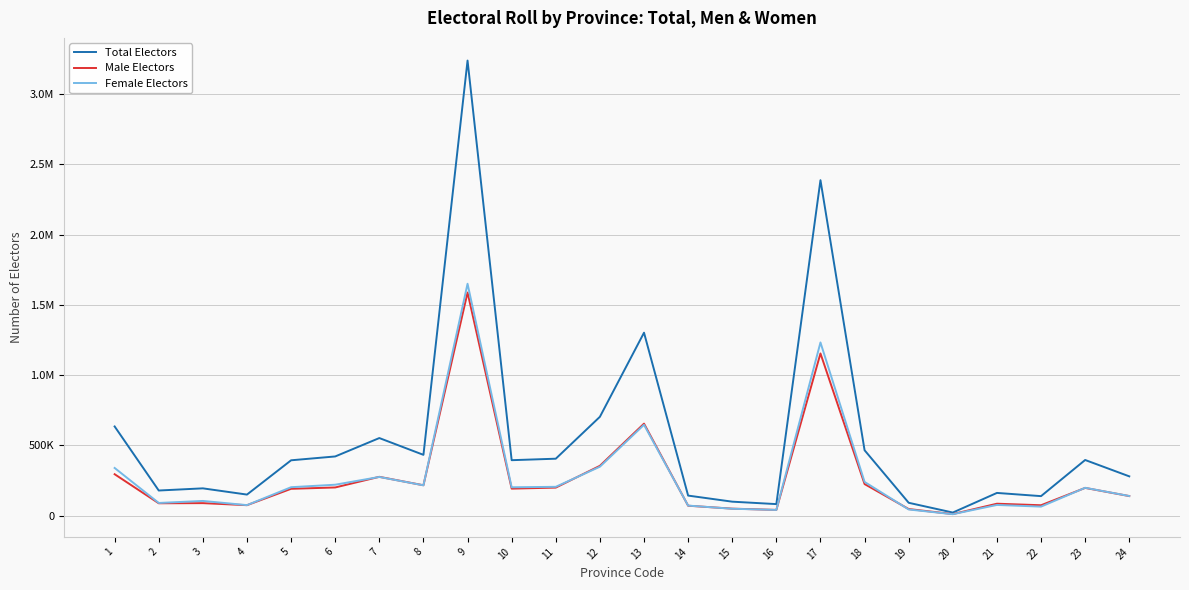

True or false: Female Electors has more than 0 points higher than both neighbors.

True